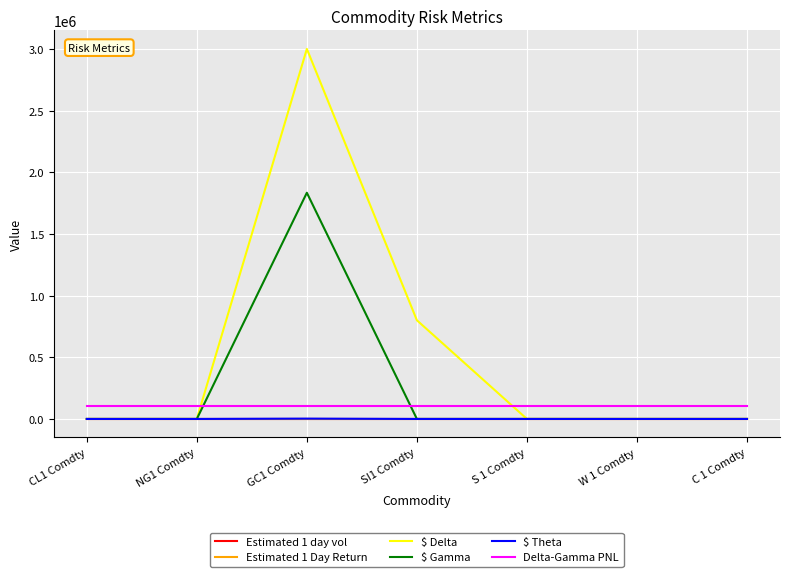

Which series has the widest spread of values?

$ Delta